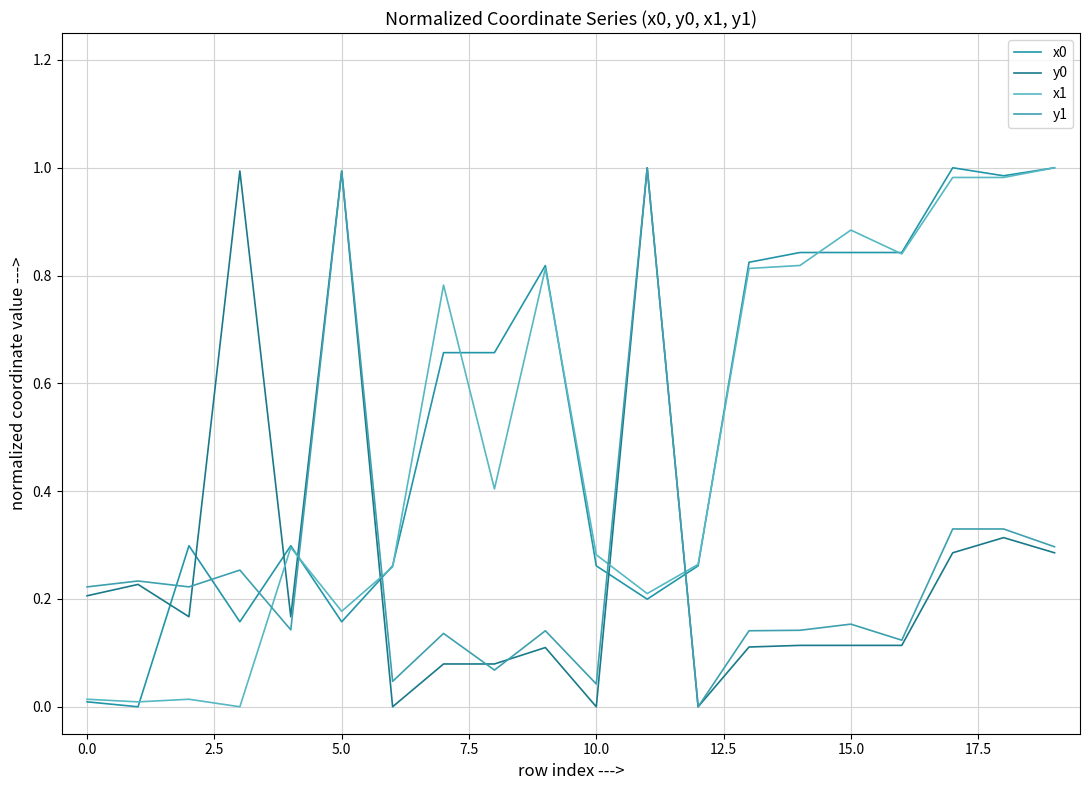

Rank the series by their maximum value, from highest to lowest.

x0, y0, x1, y1